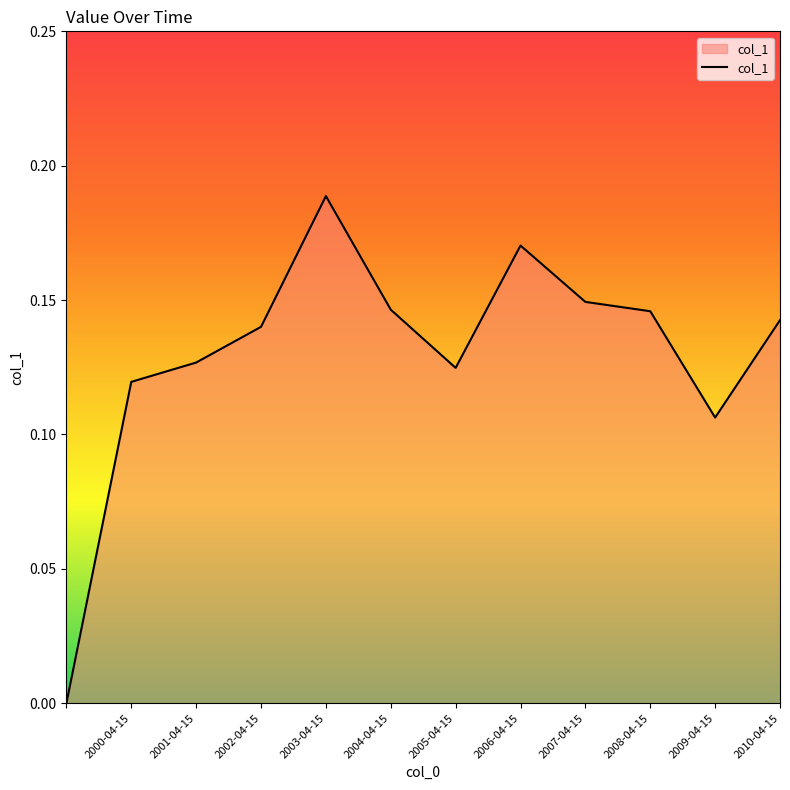

True or false: there are more than 0 points higher than both neighbors.

True